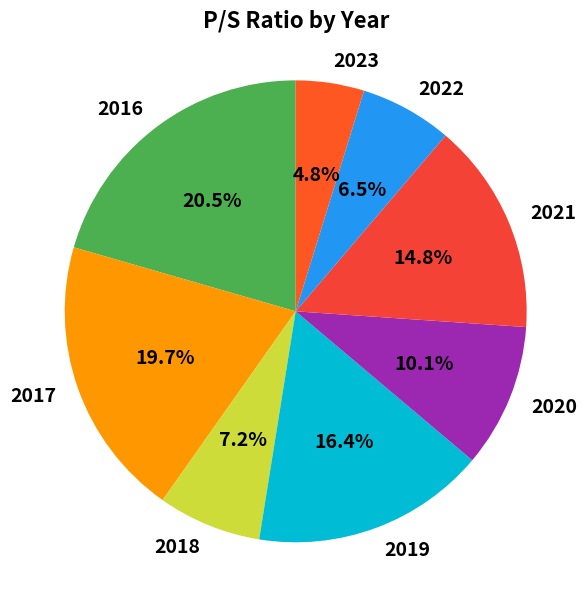

Is there any slice that represents more than half of the pie?

No